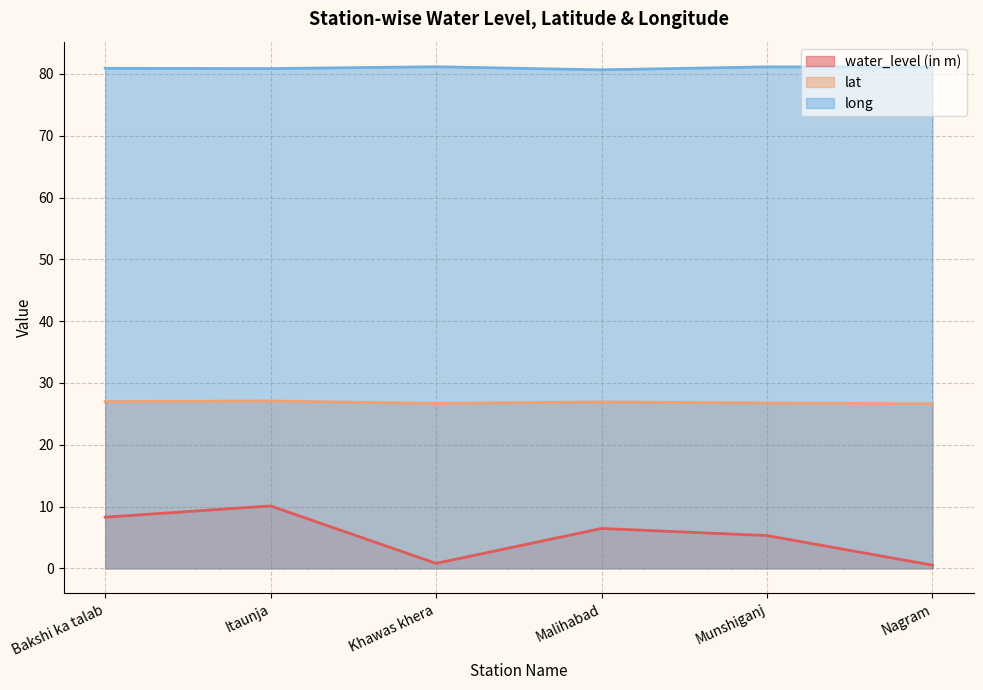

Which series has the largest range (max minus min)?

water_level (in m)